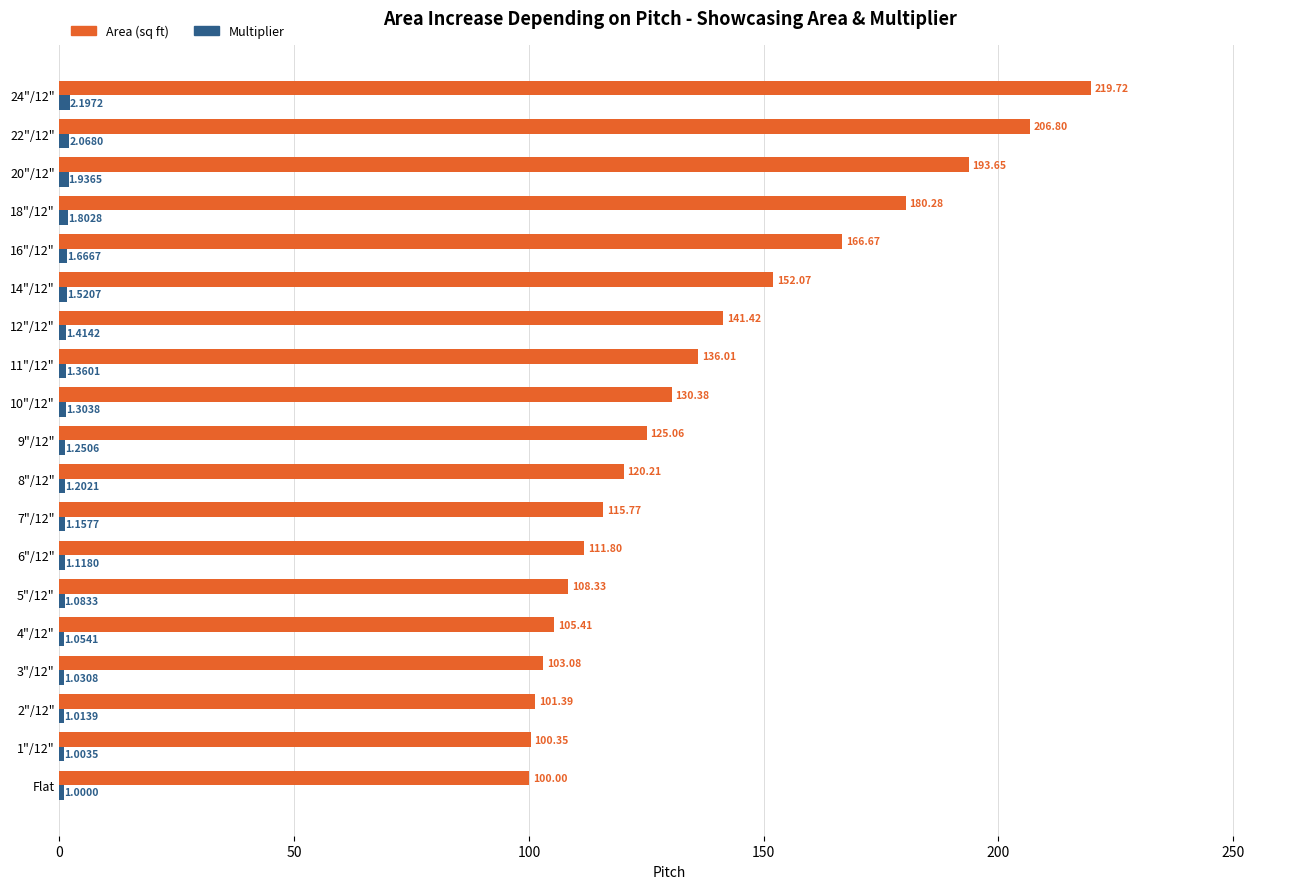

Which category has the lowest value in the Area (sq ft) series?

Flat